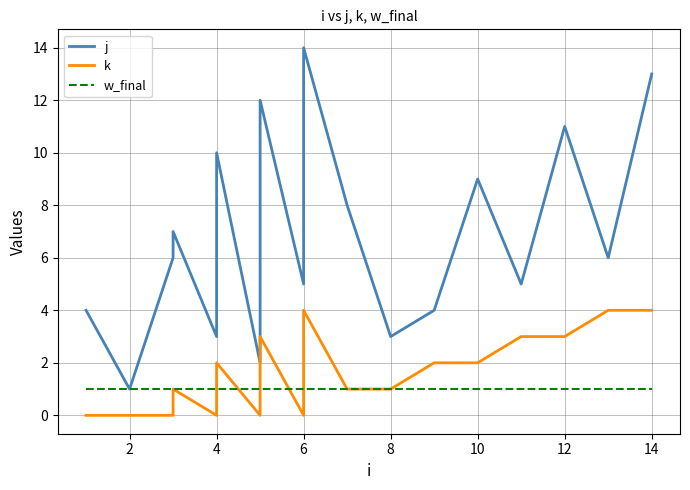

What is the minimum value for j?

1